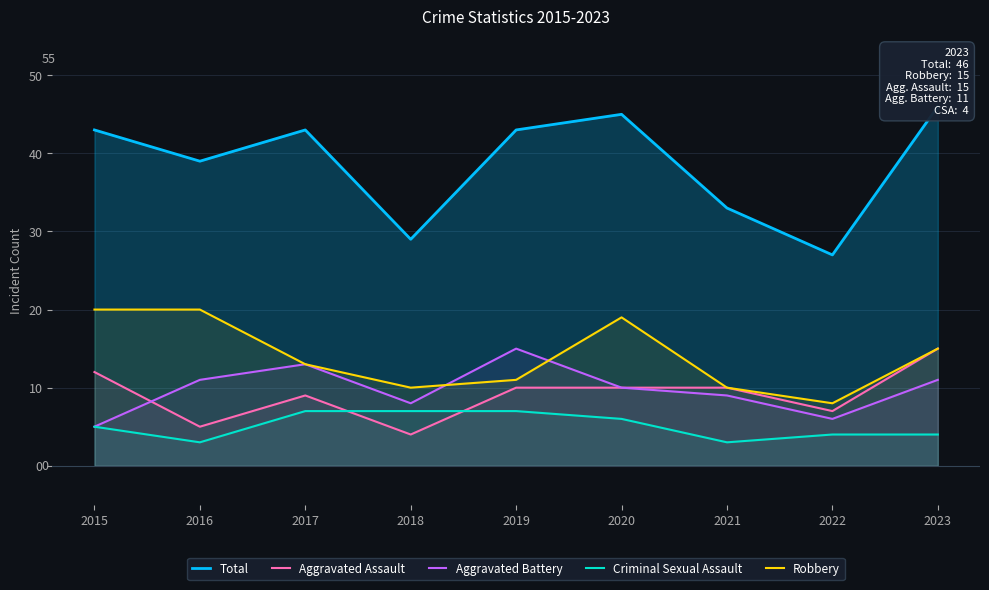

What is the difference between the Total values at 2022 and 2017?

16